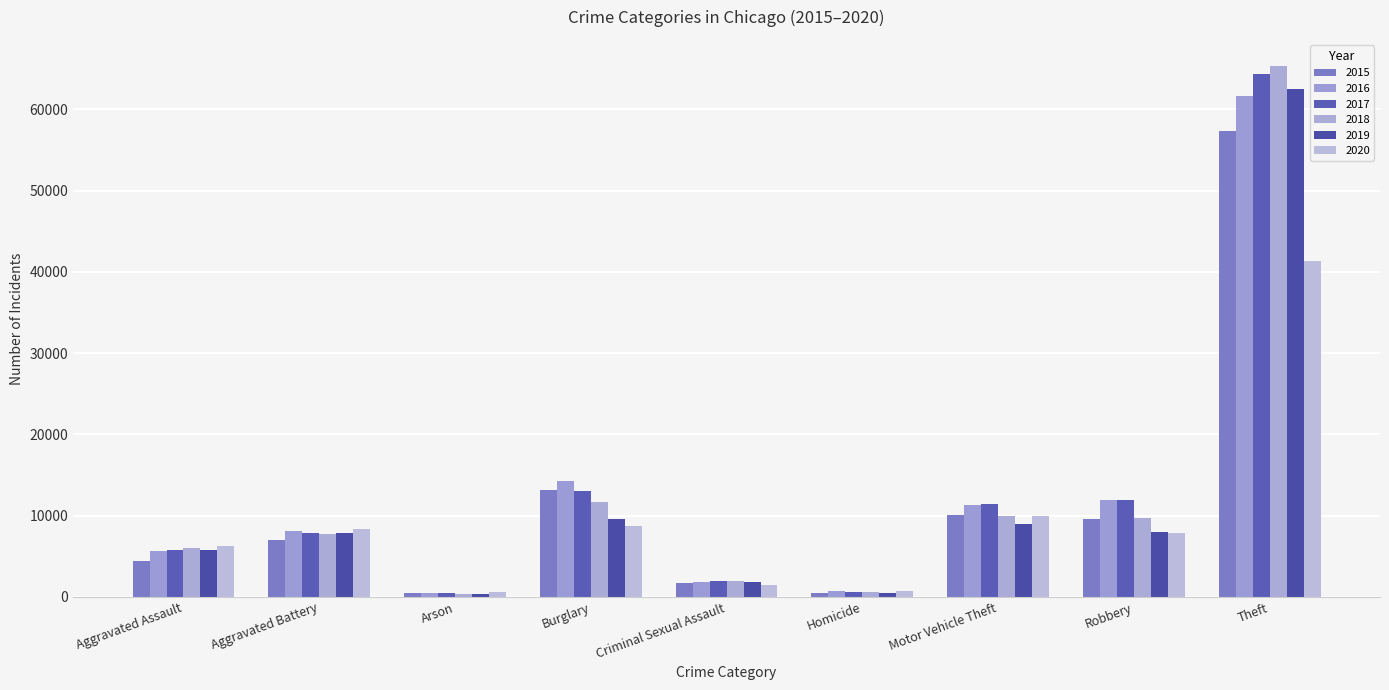

What is the sum of all 2020 values?

85268